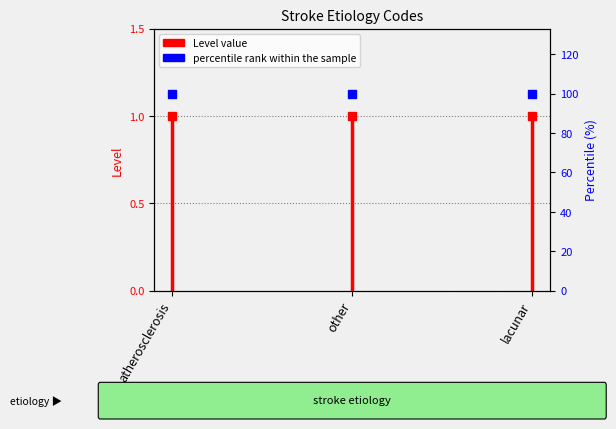

Which category has the lowest value across all series?

atherosclerosis